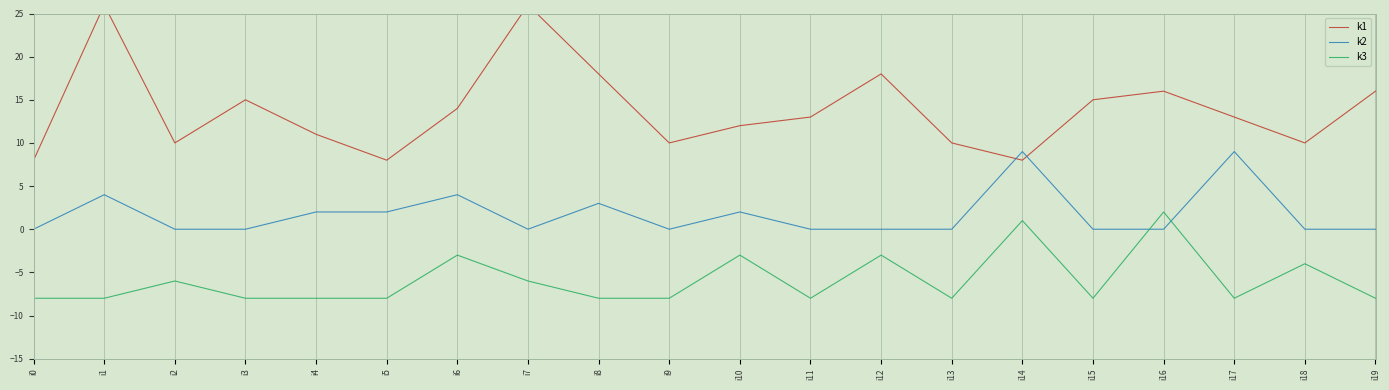

Rank the series at i6 from lowest to highest value.

k3, k2, k1